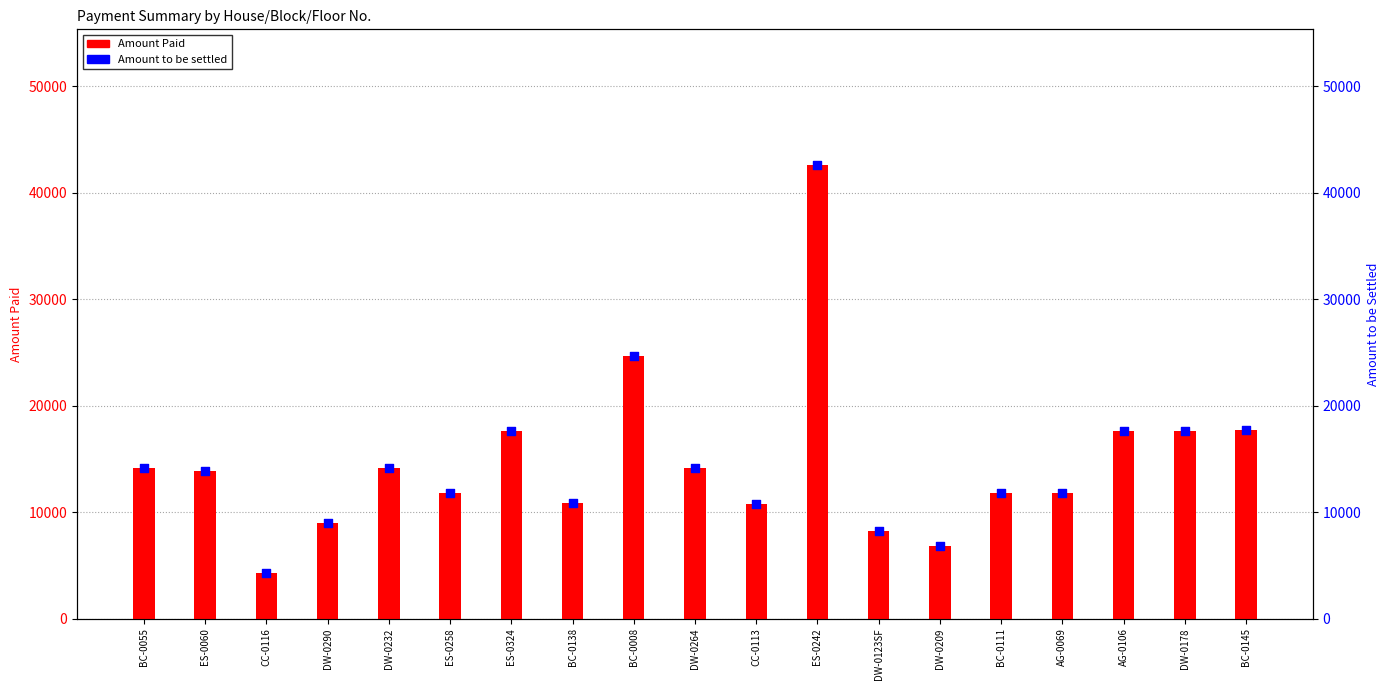

Which series reaches the maximum Y coordinate?

Amount Paid